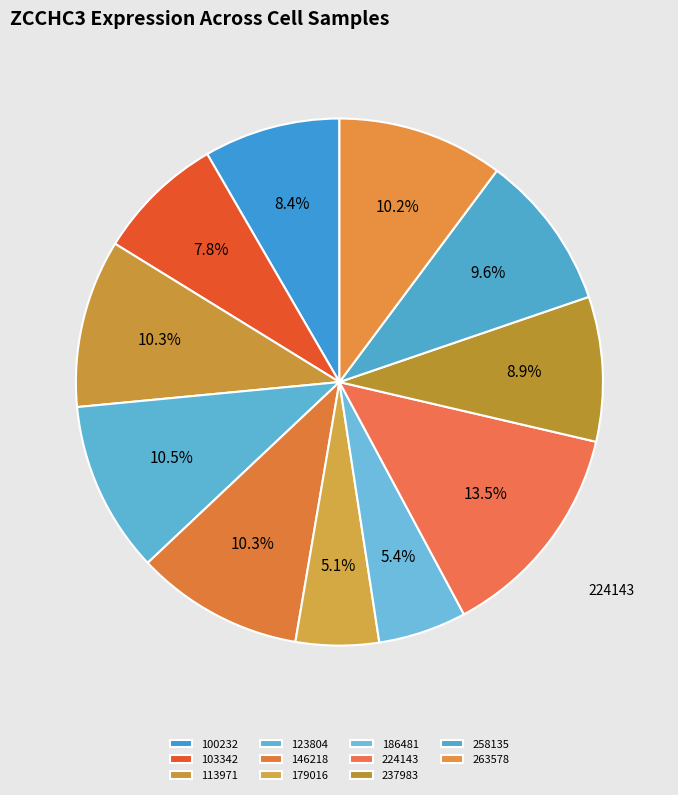

How many slices are in this pie chart?

11